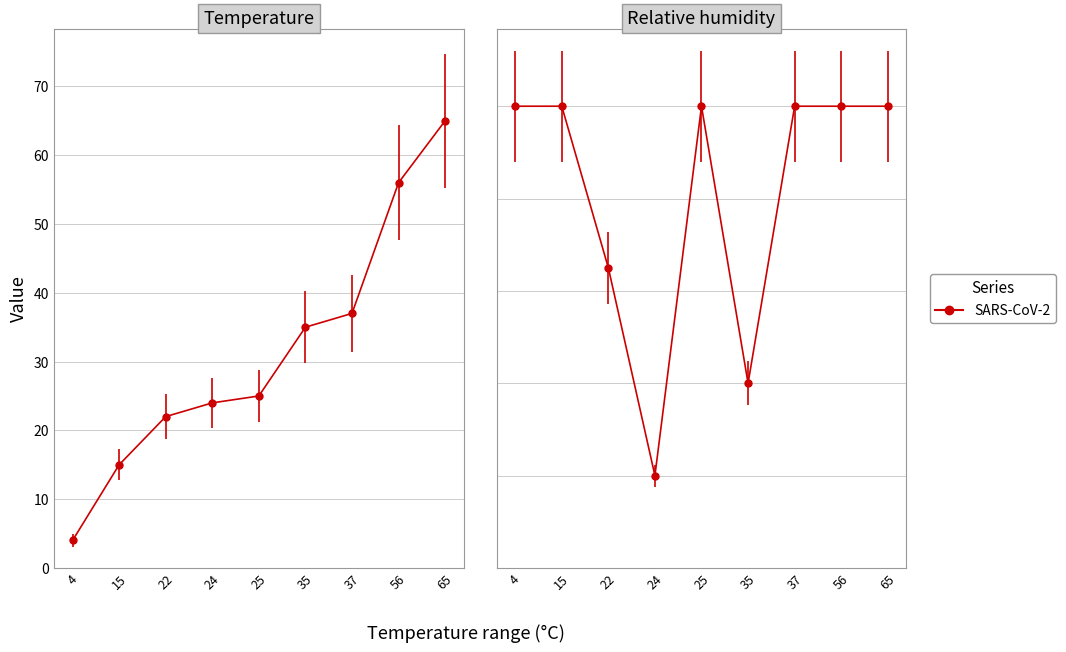

At which label is Temperature closest to 34?

35